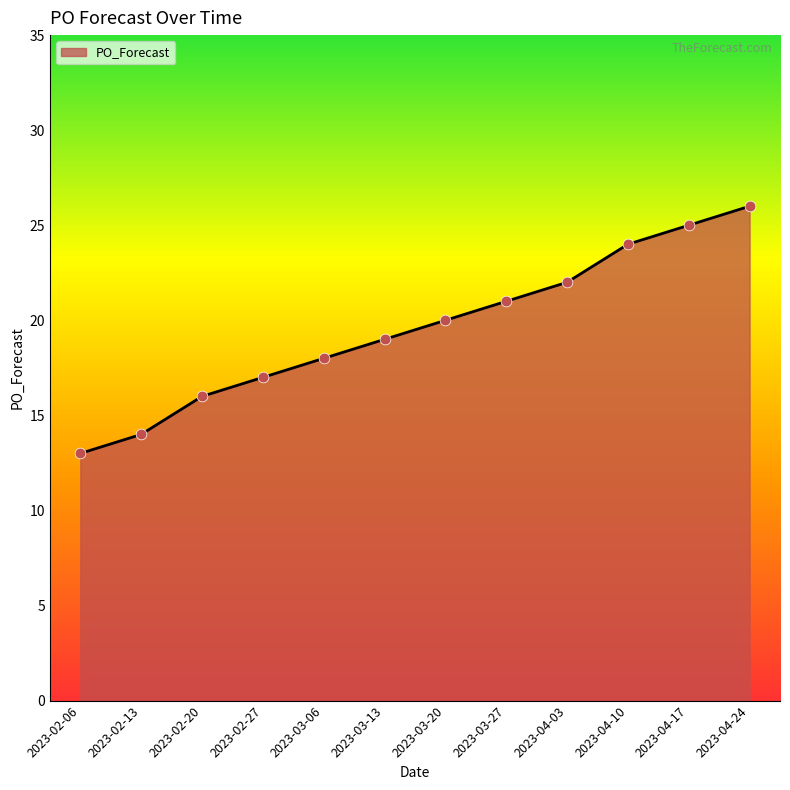

Which has a higher value, 2023-03-06 or 2023-04-10?

2023-04-10